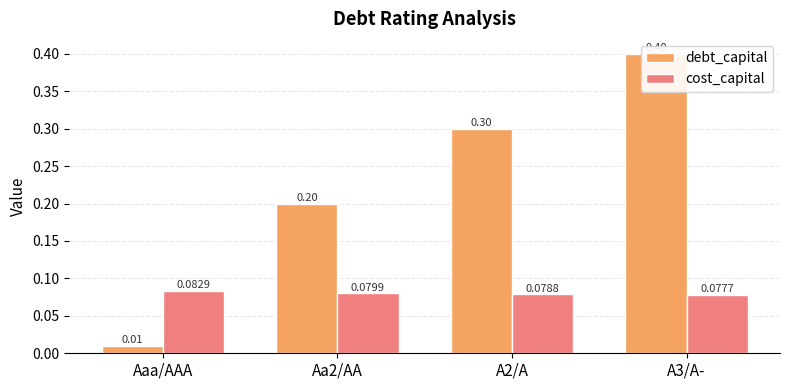

How many bars are there in each group?

2